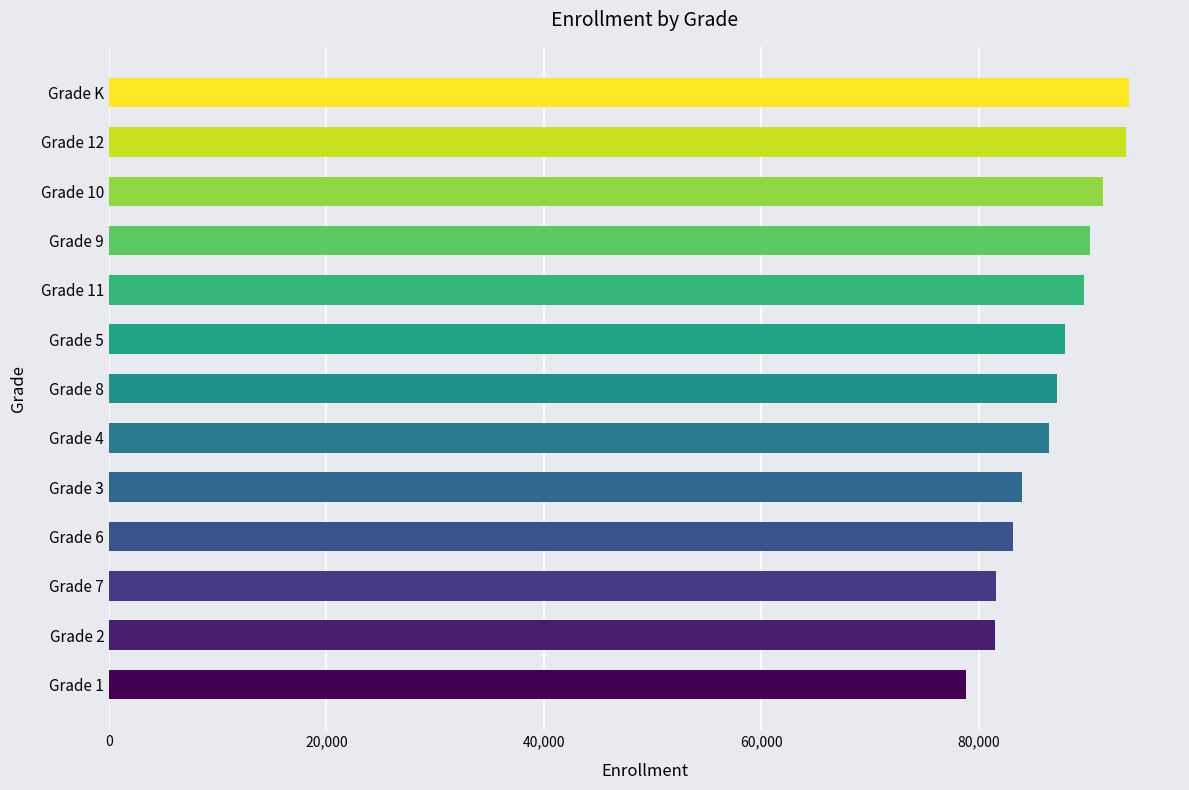

What is the change in value from Grade 5 to Grade 12?

+5666